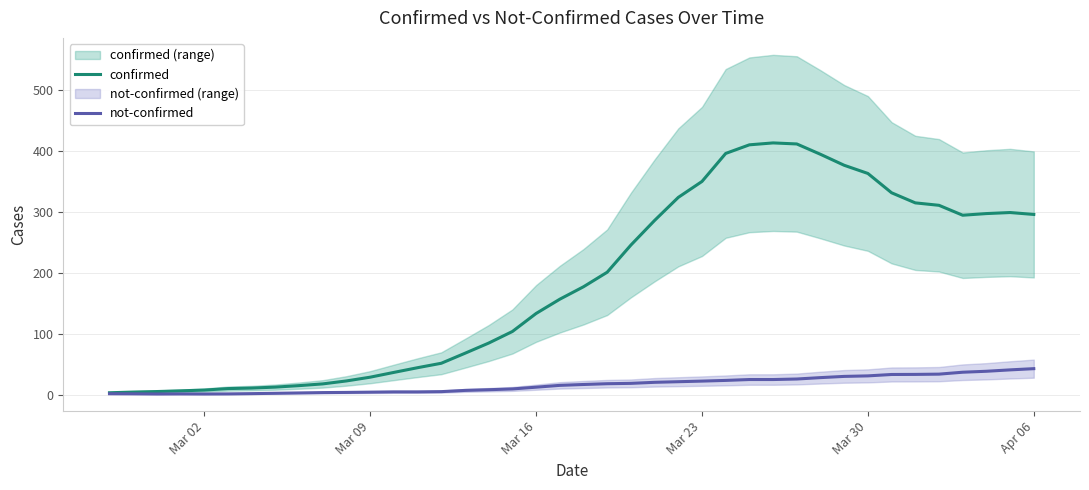

The value of confirmed at Mar 23 is 219.4. True or false?

False